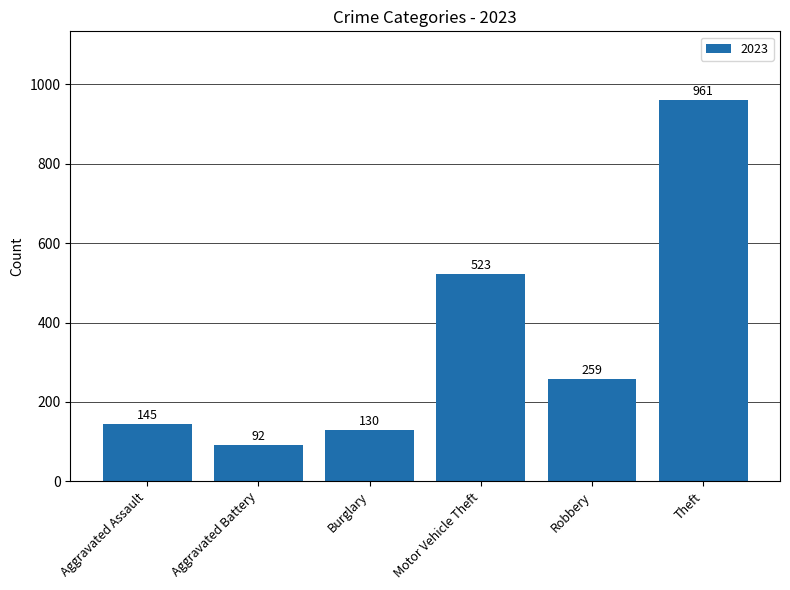

Rank the categories by value from lowest to highest.

Aggravated Battery, Burglary, Aggravated Assault, Robbery, Motor Vehicle Theft, Theft